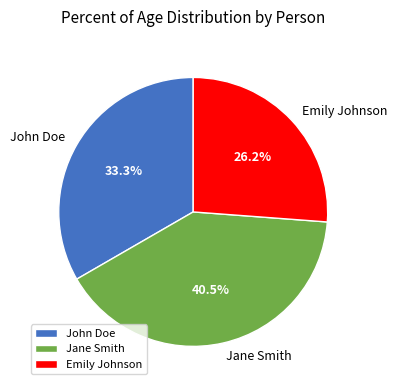

What is the smallest slice in the pie chart?

Emily Johnson